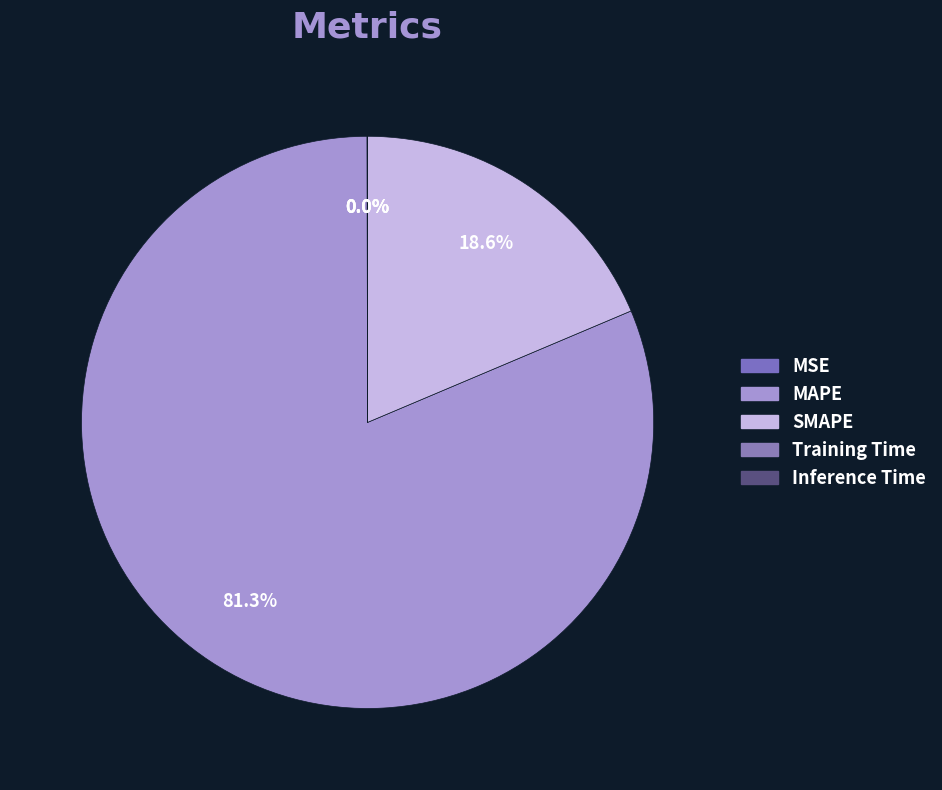

To the nearest percent, what is the combined percentage of MSE and SMAPE?

19%